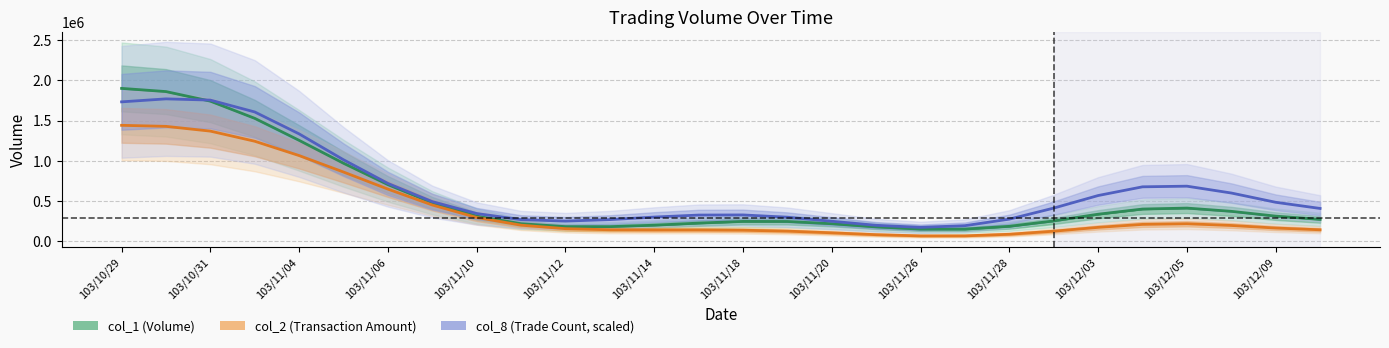

The value of col_8 (Trade Count, scaled) at 23 is 677901.4. True or false?

True